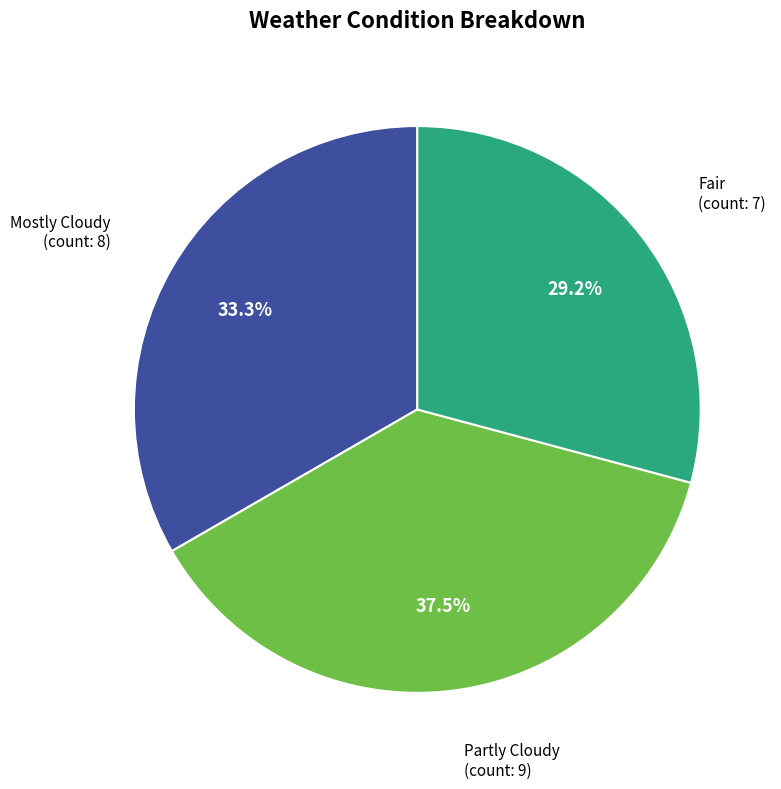

What percentage do Mostly Cloudy and Partly Cloudy together represent?

70.8%